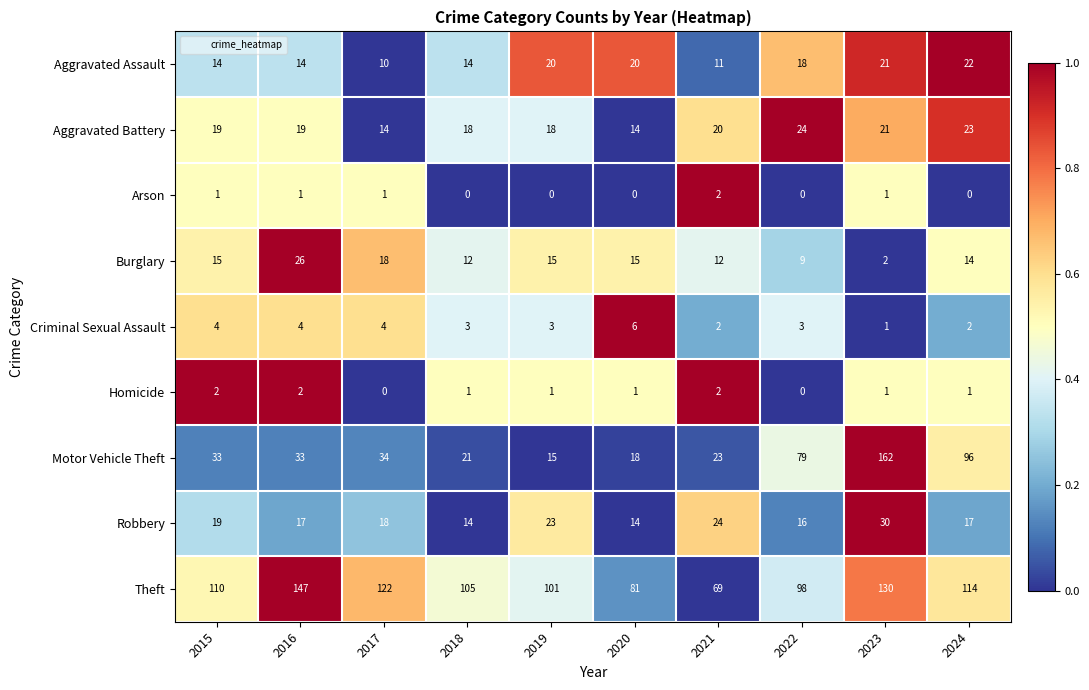

True or false: Aggravated Battery has a value of 19 at 2016.

True